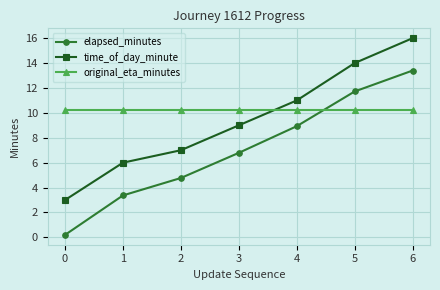

Which series has the largest total across all categories?

original_eta_minutes